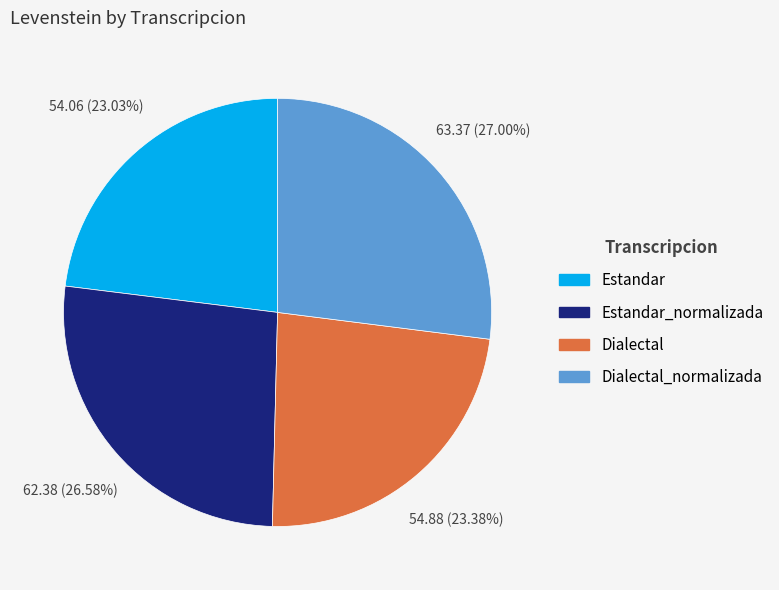

Is there any slice that represents more than half of the pie?

No